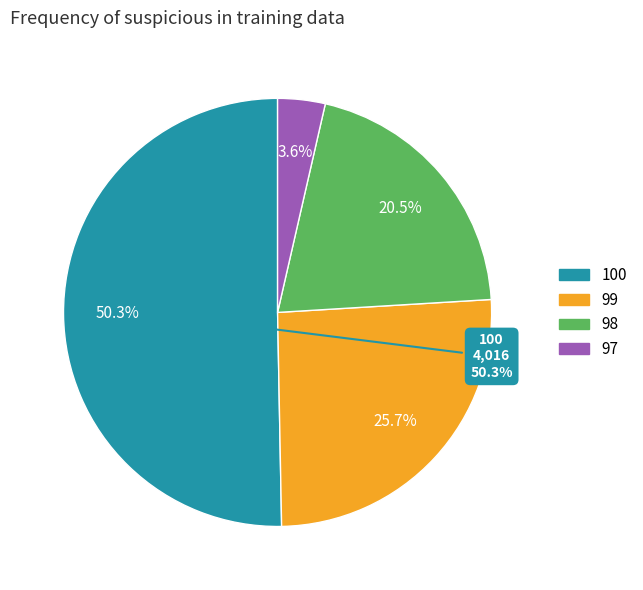

To the nearest percent, what percentage of the pie is 98?

20%